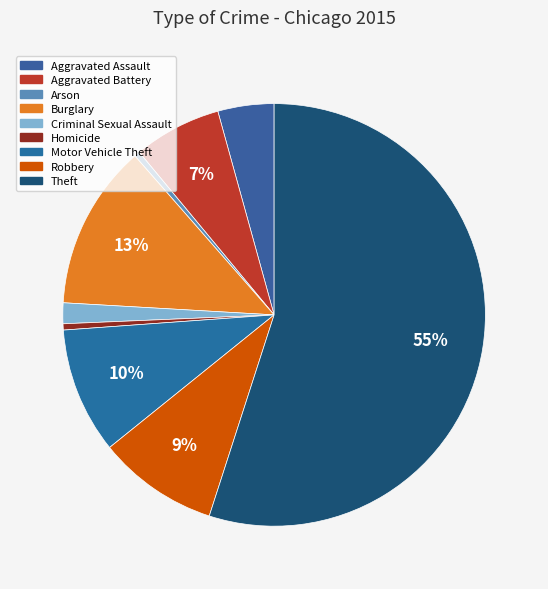

How many segments does this pie chart have?

9